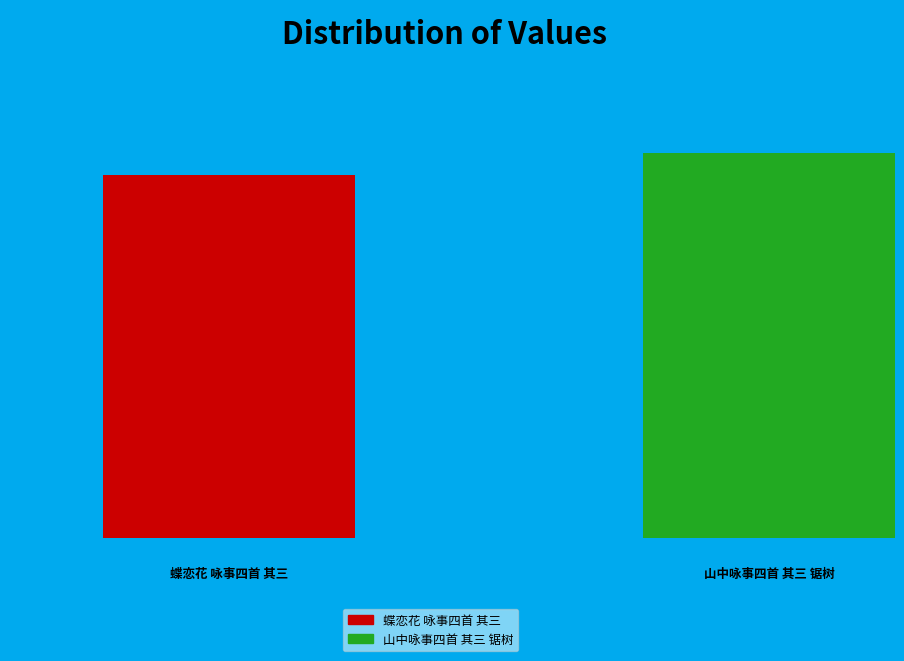

Is it true that 蝶恋花 咏事四首 其三 is 49% of the pie?

True